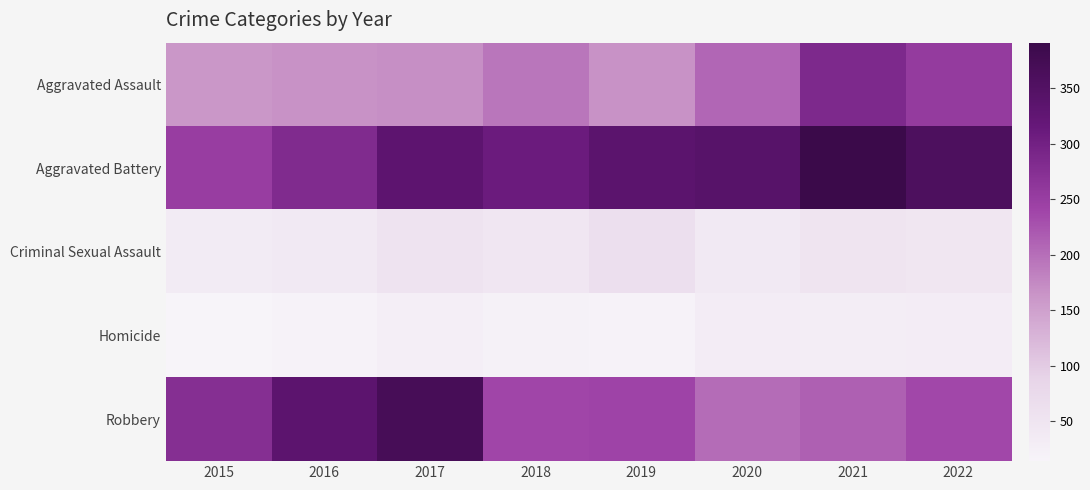

Reading left to right, what are all the values shown in this chart?

Aggravated Assault: 2015=160	2016=166	2017=170	2018=193	2019=167	2020=208	2021=285	2022=255
Aggravated Battery: 2015=251	2016=281	2017=332	2018=309	2019=334	2020=342	2021=391	2022=358
Criminal Sexual Assault: 2015=36	2016=39	2017=53	2018=45	2019=63	2020=39	2021=51	2022=47
Homicide: 2015=14	2016=19	2017=28	2018=21	2019=18	2020=33	2021=31	2022=32
Robbery: 2015=275	2016=333	2017=370	2018=239	2019=241	2020=202	2021=214	2022=237